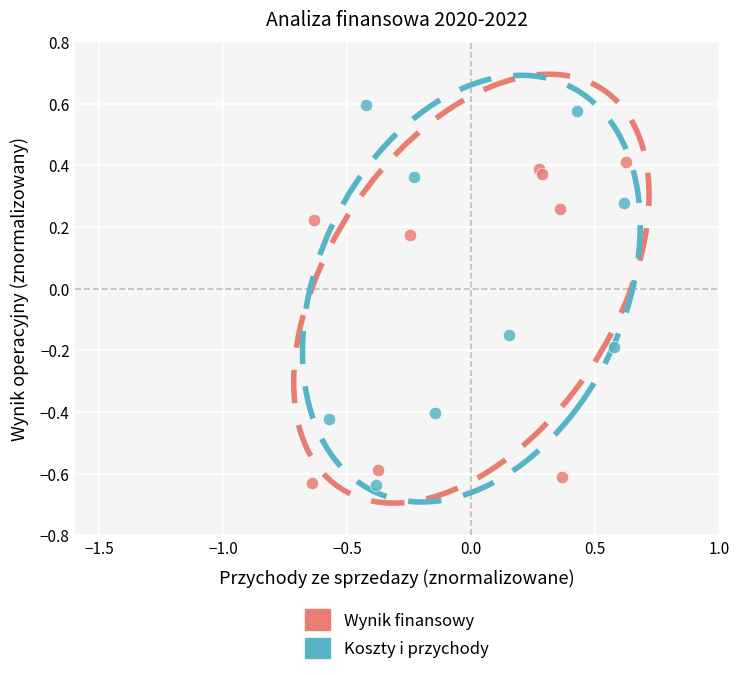

Which series has the largest Y range (max minus min)?

Koszty i przychody